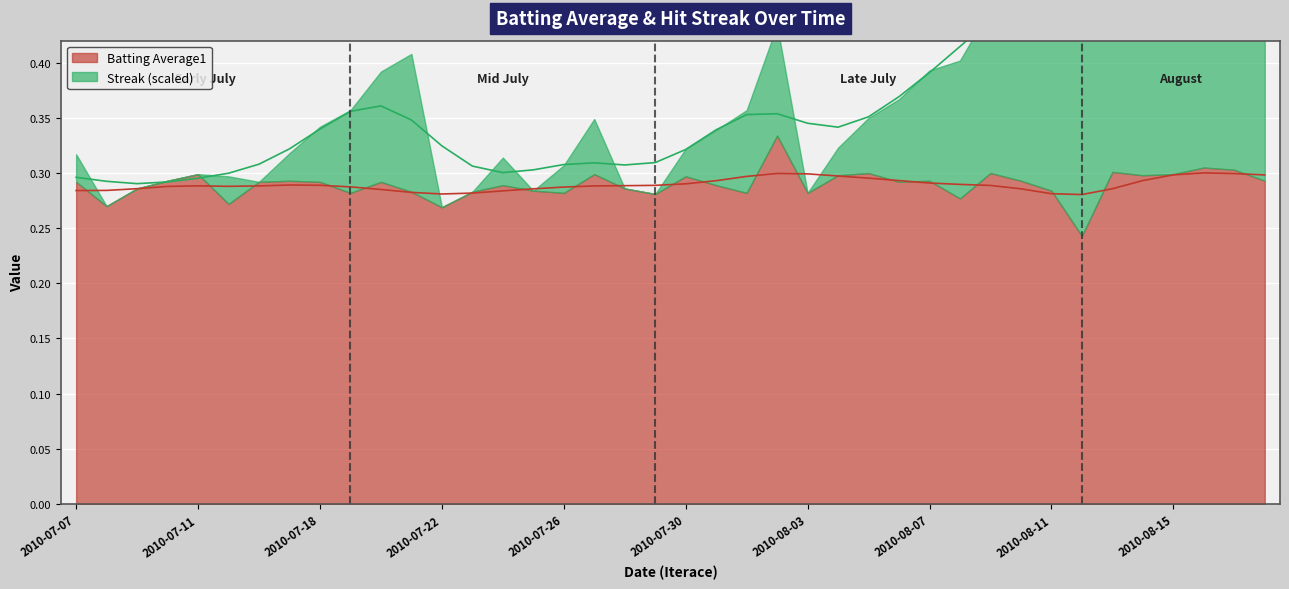

What is the greatest value displayed?

0.7